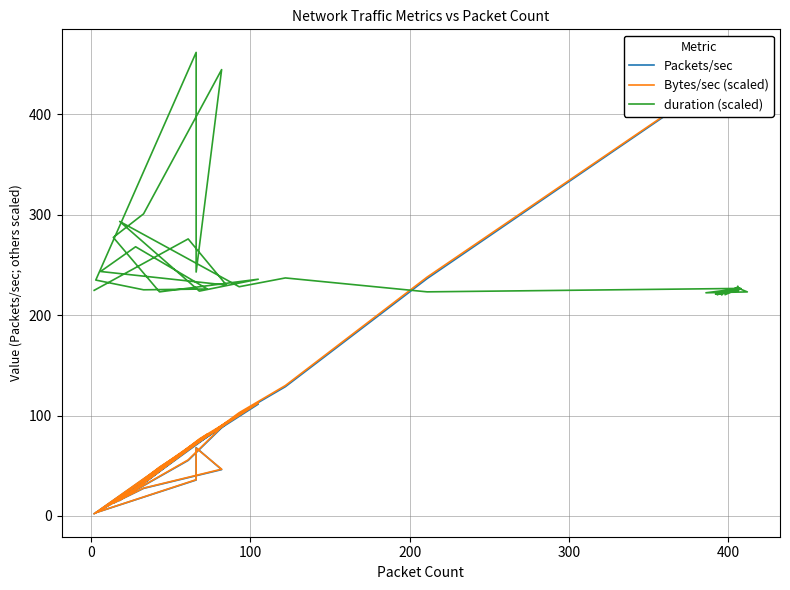

True or false: Bytes/sec (scaled) has more than 2 interior local peaks.

True